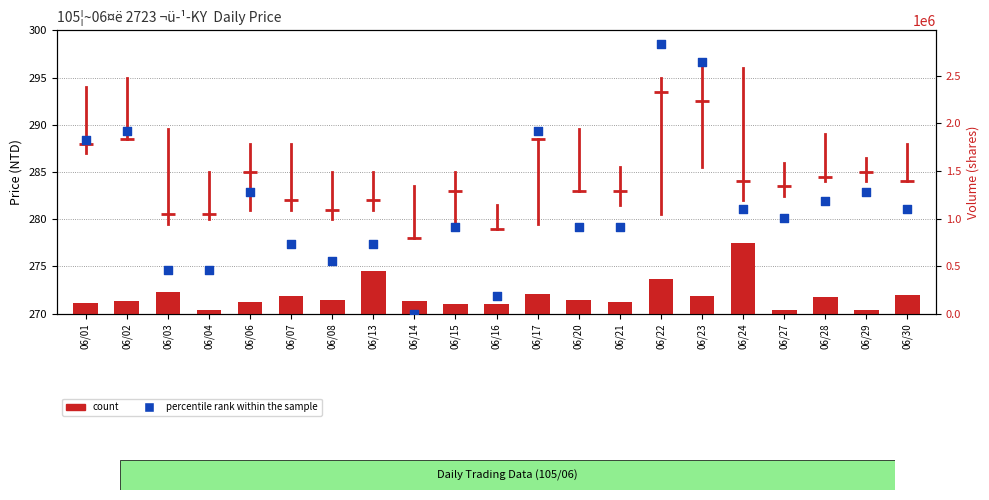

Which series contains the highest Y value?

percentile rank within the sample